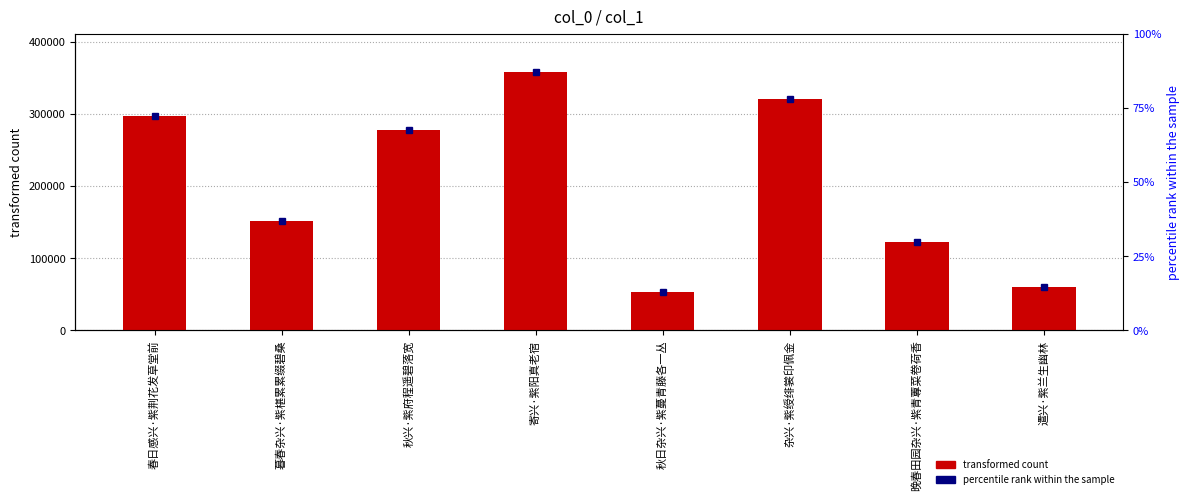

Rank the categories by value from lowest to highest.

秋日杂兴·紫蔓青藤各一丛, 遣兴·紫兰生幽林, 晚春田园杂兴·紫青蓴菜卷荷香, 暮春杂兴·紫椹累累缀碧桑, 秋兴·紫府程遥碧落宽, 春日感兴·紫荆花发草堂前, 杂兴·紫绶绯裳印佩金, 寄兴·紫阳真老宿